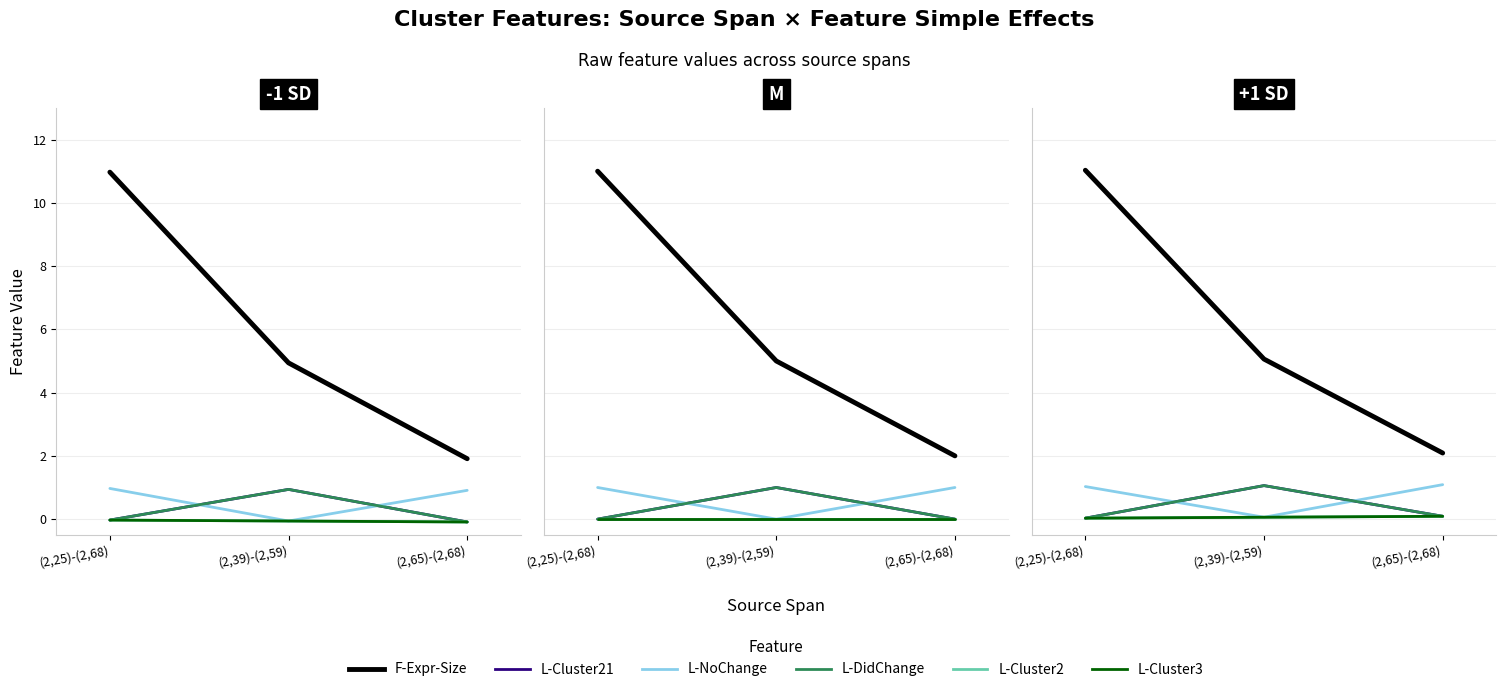

Which series has the widest spread of values?

F-Expr-Size